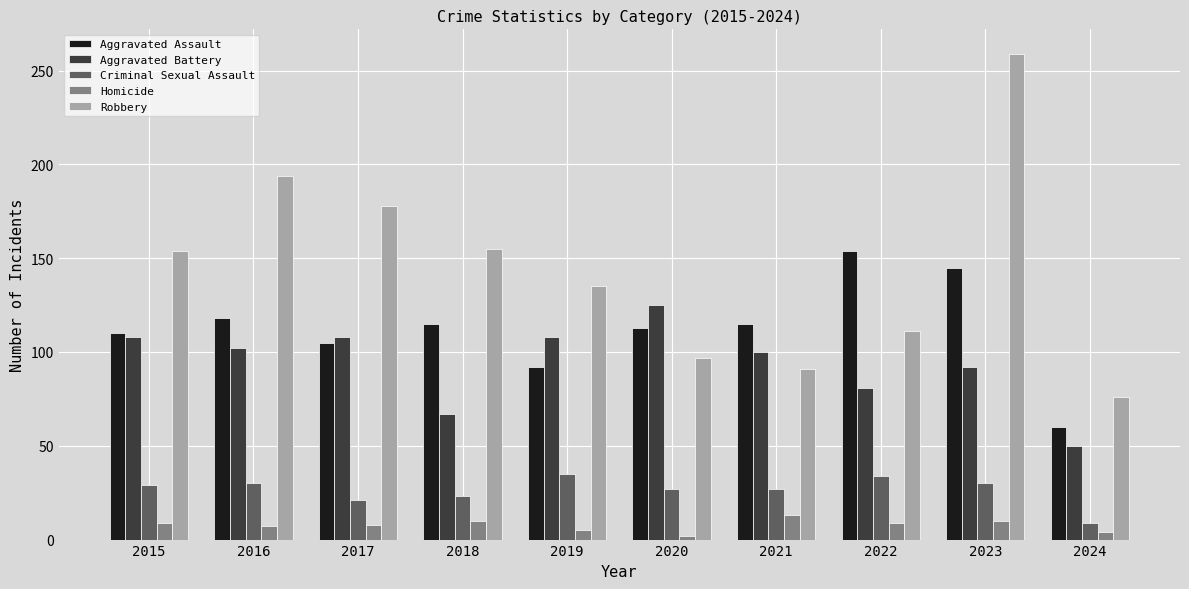

What is the difference between the Aggravated Battery values at 2016 and 2021?

2